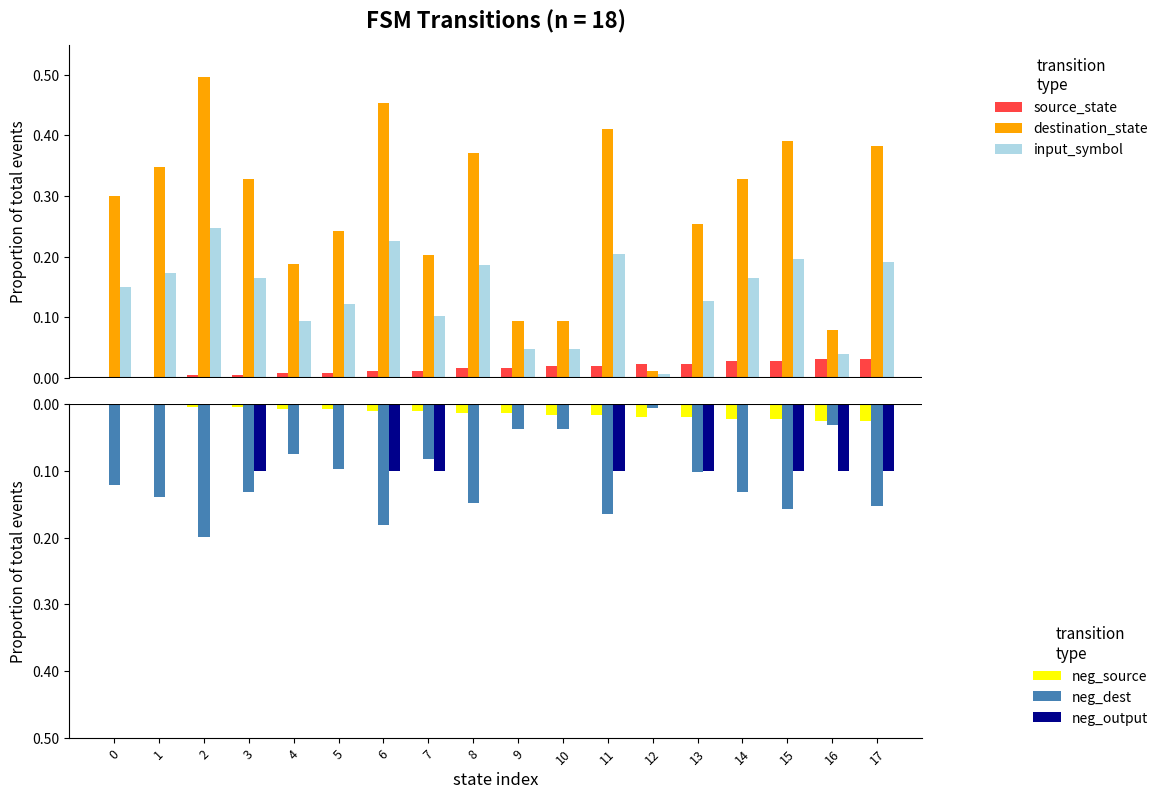

Which label corresponds to the smallest value in the chart?

2